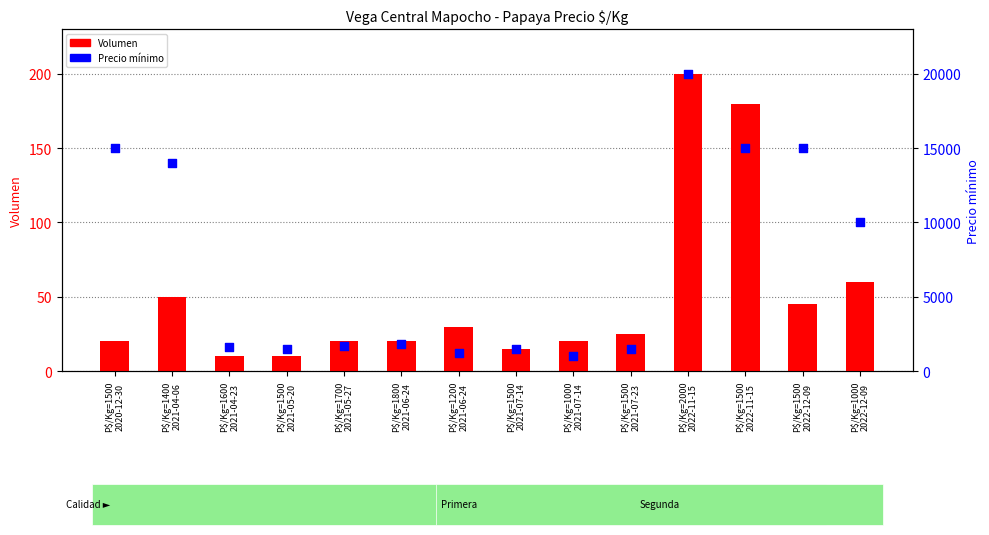

Is the value of Precio mínimo at P$/Kg=1500
2021-05-20 greater than the value of Volumen at P$/Kg=1800
2021-06-24?

Yes